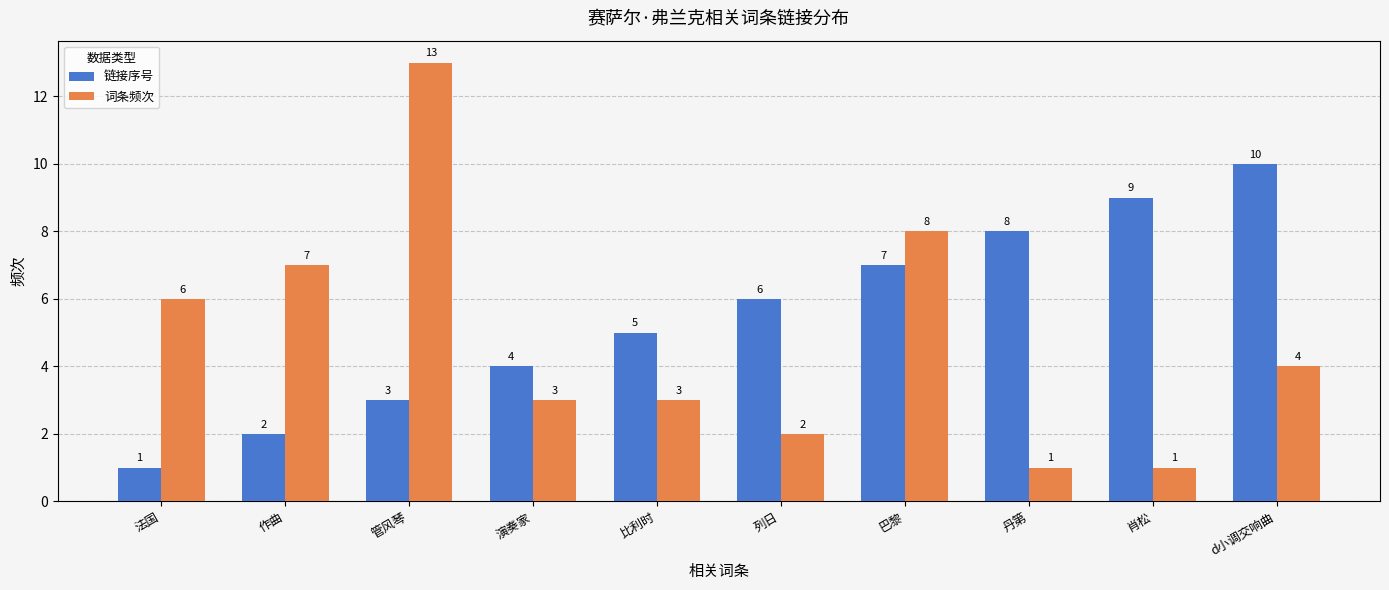

Reading right to left, extract all data points from this chart.

链接序号: 10	9	8	7	6	5	4	3	2	1
词条频次: 4	1	1	8	2	3	3	13	7	6